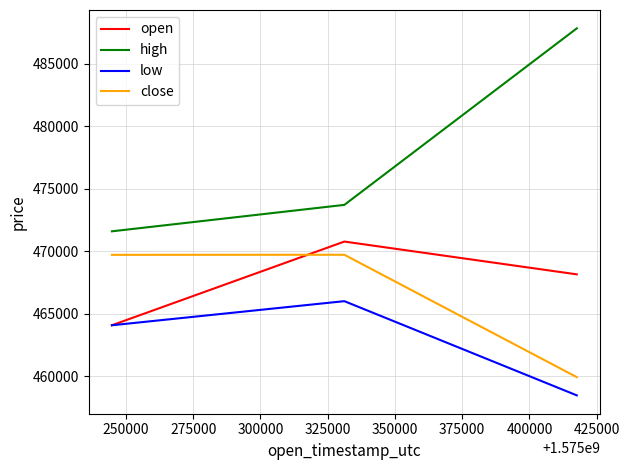

What is the lowest value of the high series?

471594